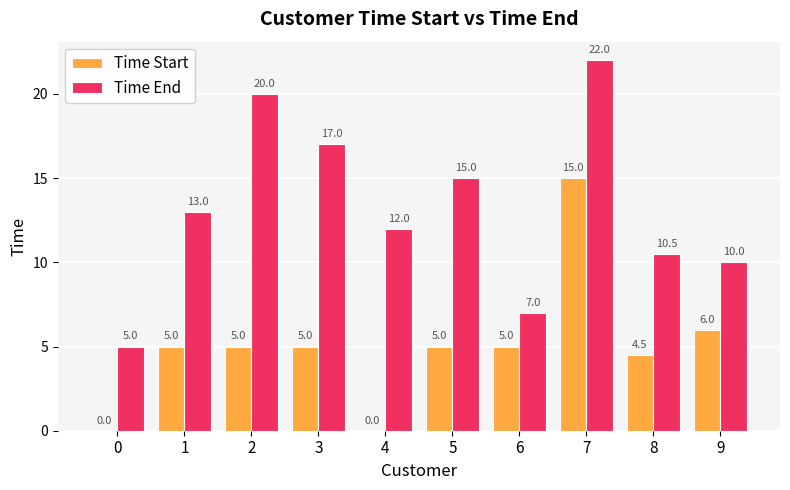

Which series has the largest range (max minus min)?

Time End